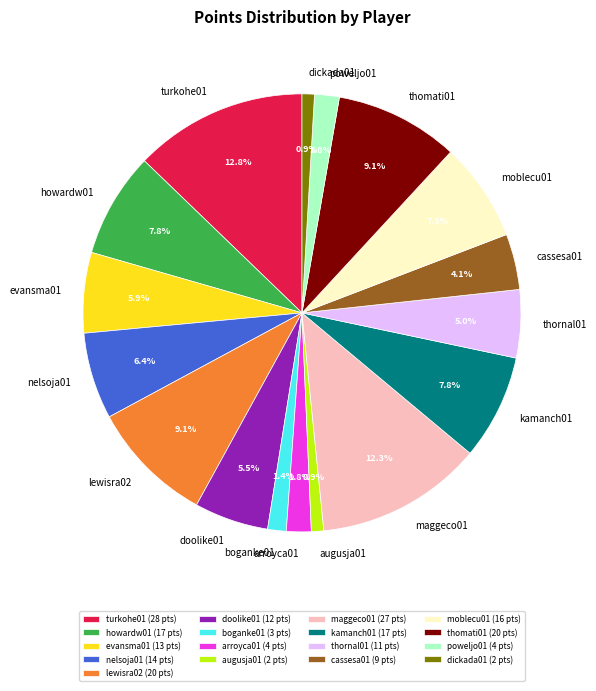

To the nearest percent, what is the combined percentage of thornal01 and doolike01?

11%